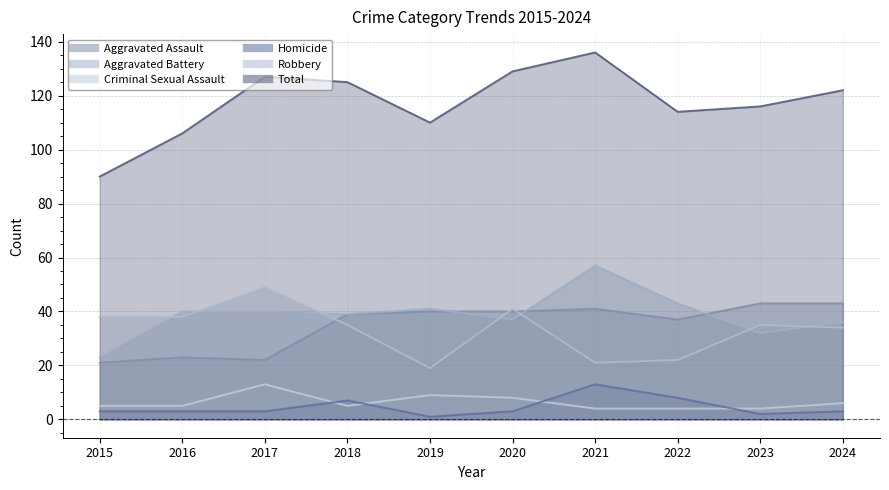

What value does the Total series have at 2024?

122